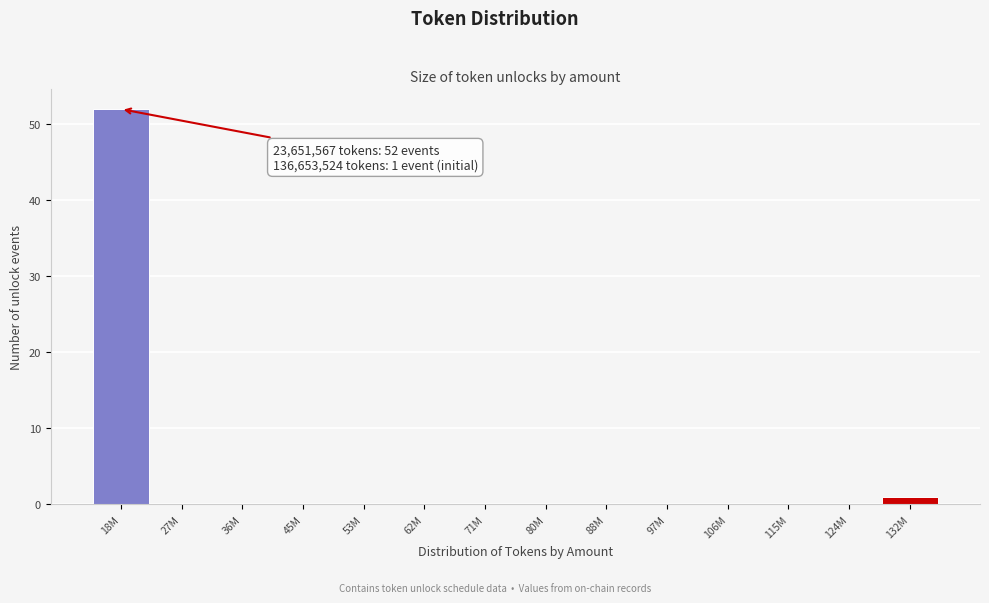

Reading left to right, what are all the values shown in this chart?

18M=52	27M=0	36M=0	45M=0	53M=0	62M=0	71M=0	80M=0	88M=0	97M=0	106M=0	115M=0	124M=0	132M=1